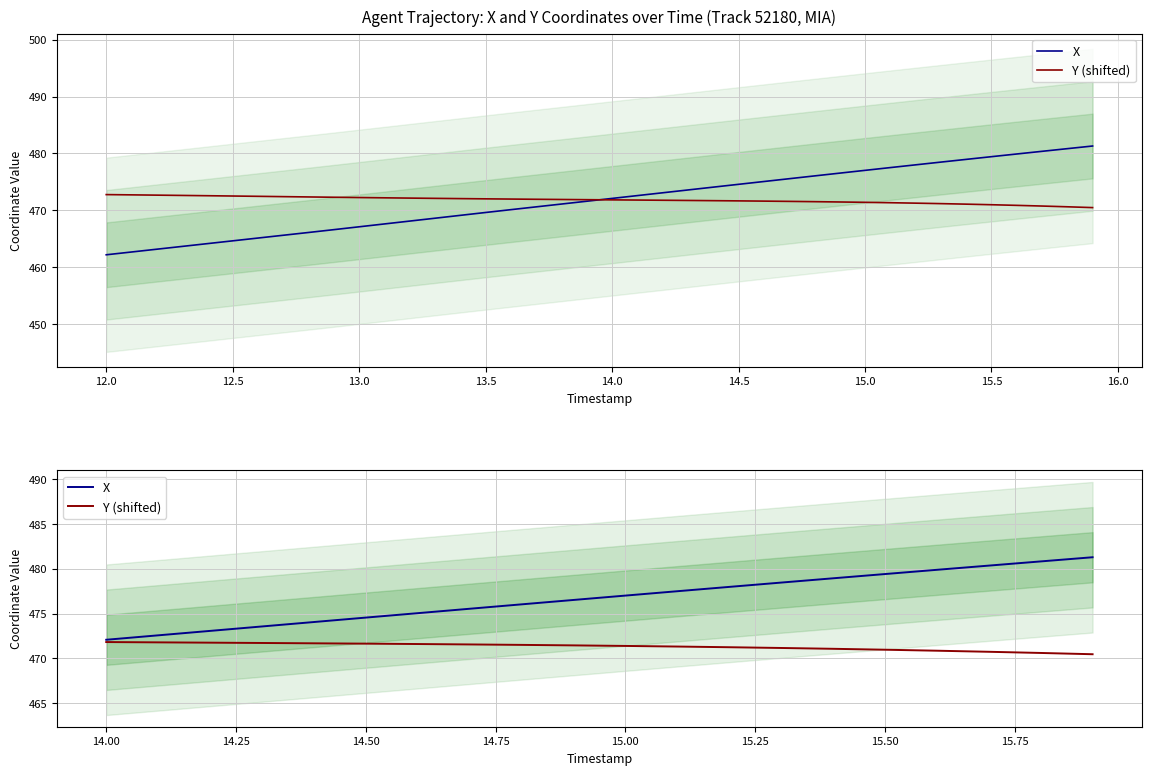

Reading left to right, extract all data points from this chart.

X: 472.1	472.6	473.1	473.6	474.1	474.6	475.1	475.5	476.0	476.5	477.0	477.5	478.0	478.5	478.9	479.4	479.9	480.4	480.8	481.3
Y (shifted): 471.8	471.8	471.8	471.7	471.7	471.6	471.6	471.6	471.5	471.5	471.4	471.3	471.2	471.2	471.1	471.0	470.9	470.7	470.6	470.5